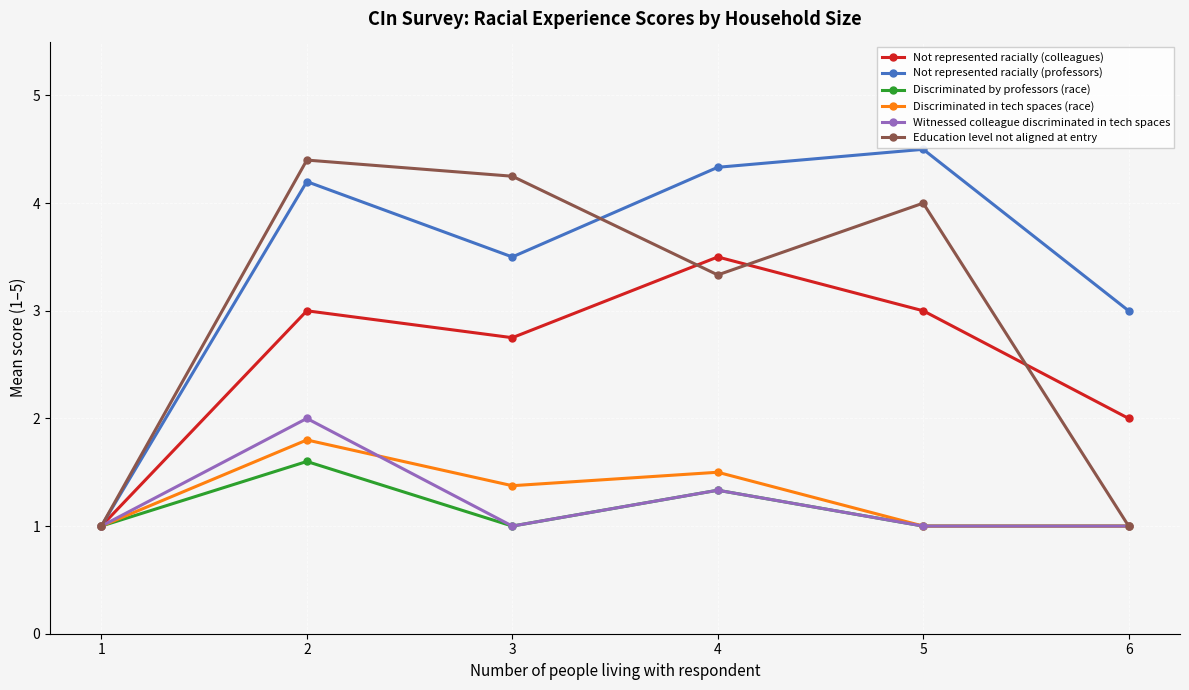

Which series changed the most between 2 and 5?

Witnessed colleague discriminated in tech spaces